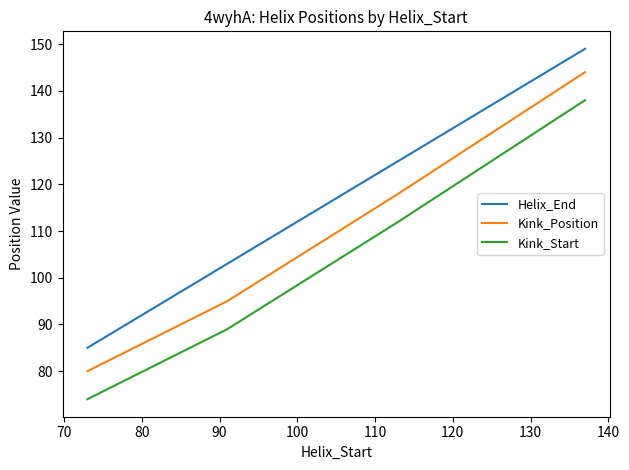

What is the maximum value for Helix_End?

149